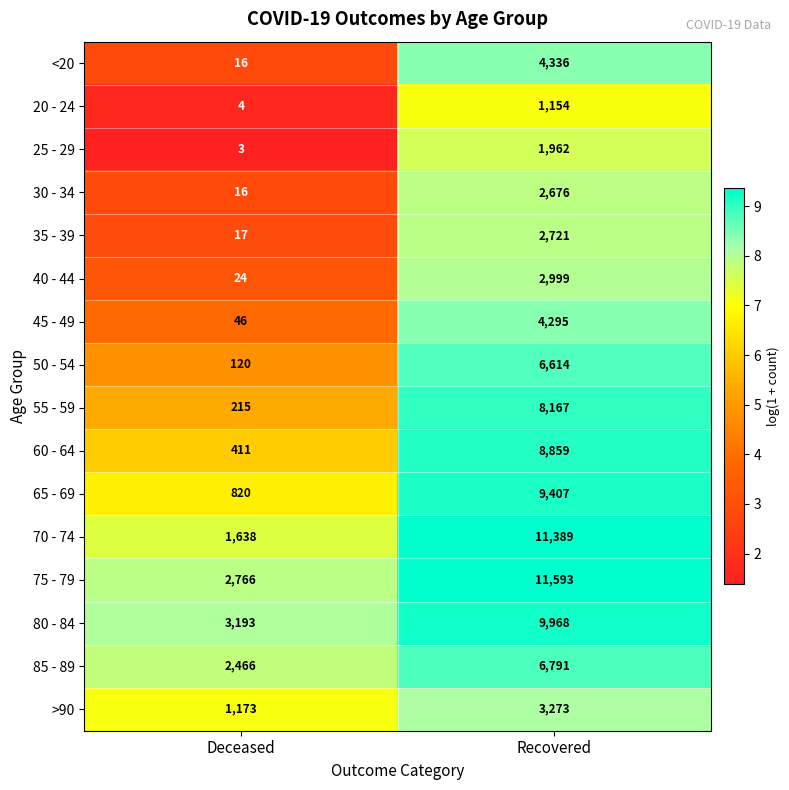

True or false: 70 - 74 has a value of 11389 at Recovered.

True